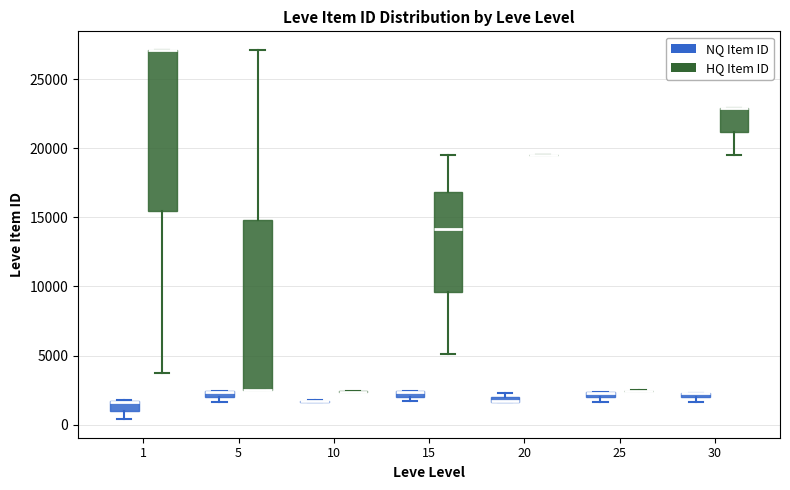

Which box is the tallest, from its lower edge to its upper edge?

5 (HQ Item ID)